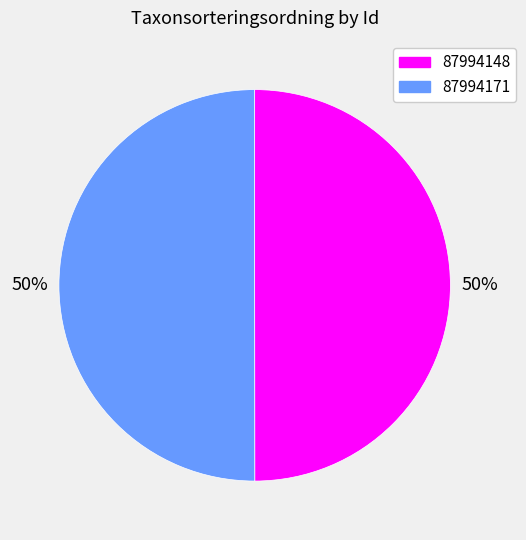

How many segments does this pie chart have?

2